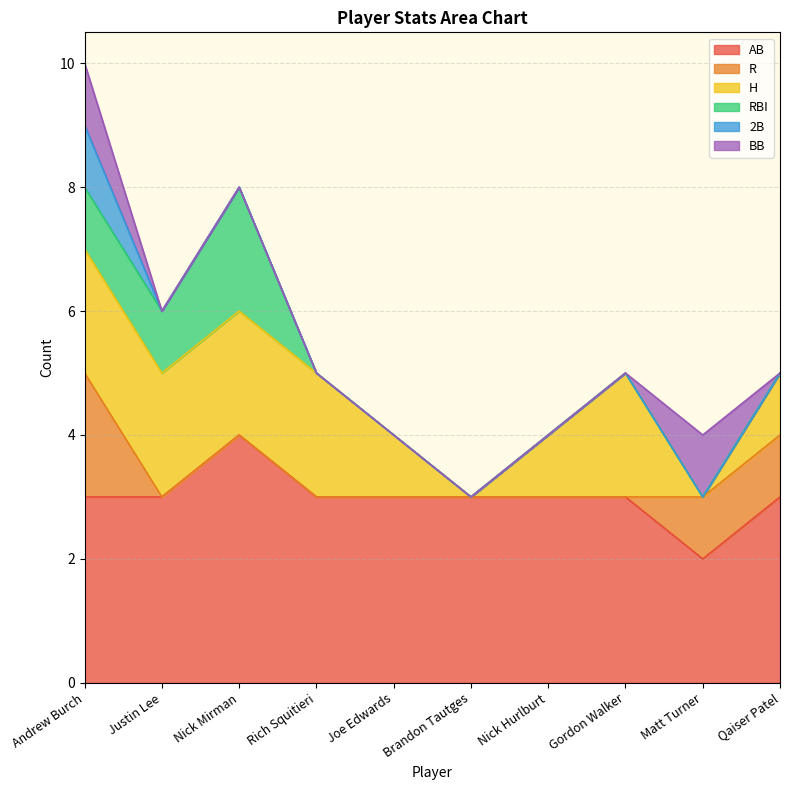

What are all the series names shown in the legend?

AB, R, H, RBI, 2B, BB